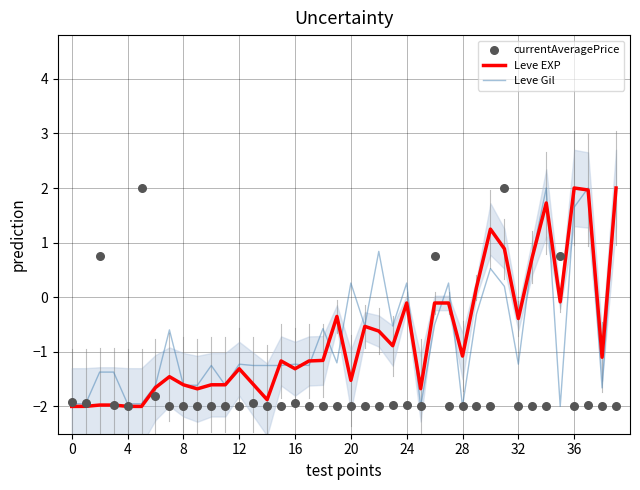

Which series has the largest Y range (max minus min)?

Leve EXP